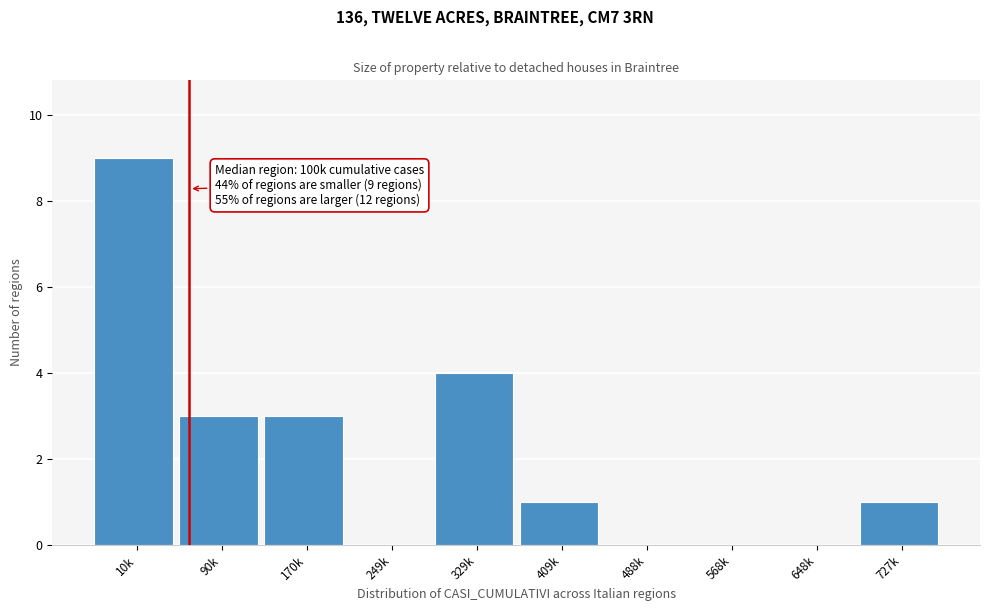

Reading right to left, list all the values displayed in this chart.

727k=1	648k=0	568k=0	488k=0	409k=1	329k=4	249k=0	170k=3	90k=3	10k=9